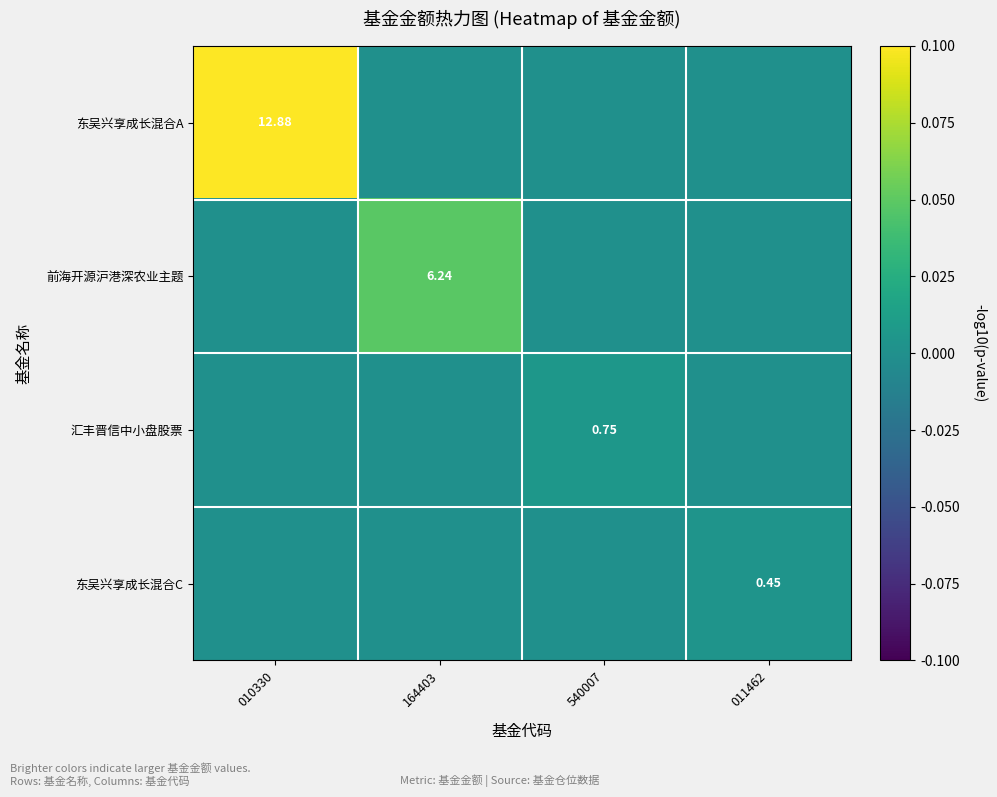

The value of 东吴兴享成长混合A at 540007 is 0.0. True or false?

True